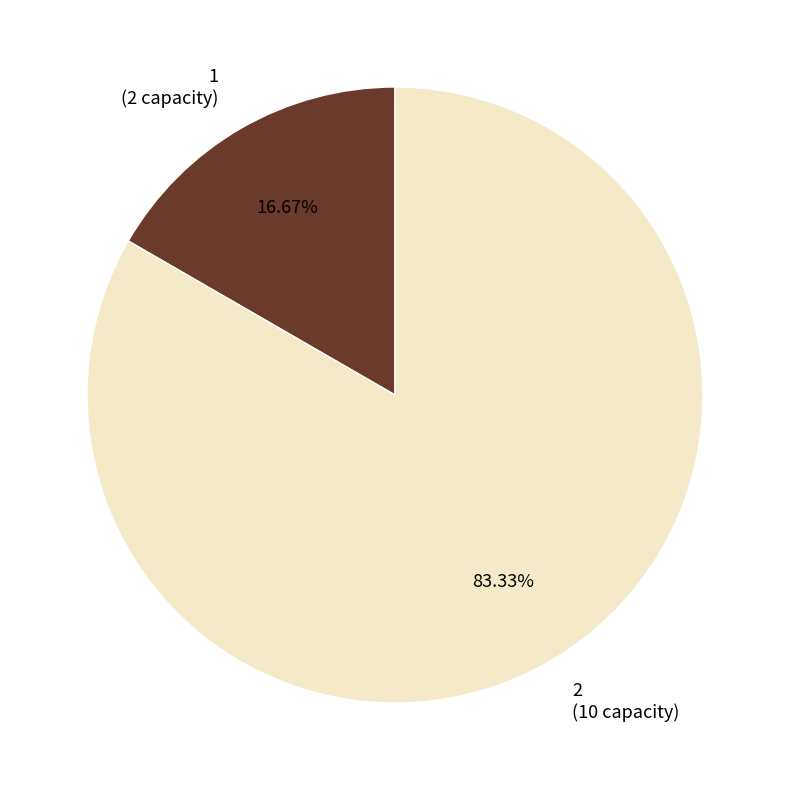

Is it true that 2 is 83% of the pie?

True